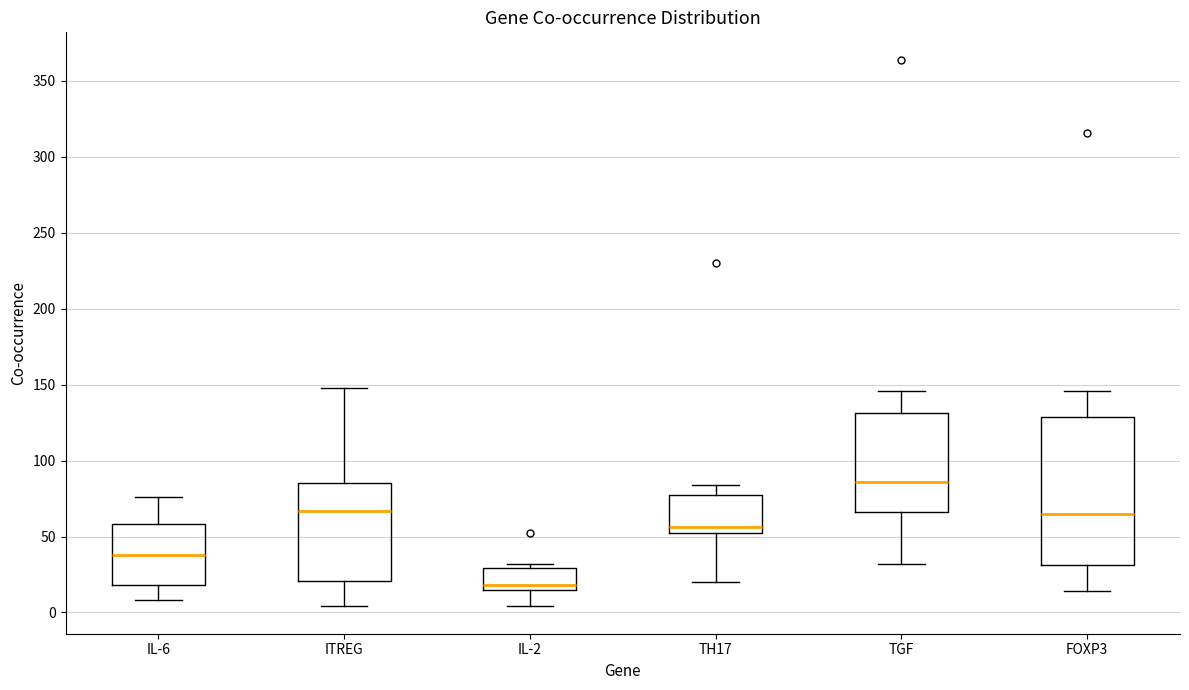

Reading left to right, read every box against the y-axis: the position of its median line, the range the box covers, and the ends of its whiskers. The values are not printed on the chart, so give them approximately, as read against the axis.

IL-6: median 40, box 20 to 60, whiskers 10 to 75
ITREG: median 65, box 20 to 85, whiskers 5 to 150
IL-2: median 20, box 15 to 30, whiskers 5 to 30 (just above the box's upper edge)
TH17: median 55 (just above the box's lower edge), box 55 to 80, whiskers 20 to 85
TGF: median 85, box 65 to 130, whiskers 30 to 145
FOXP3: median 65, box 30 to 130, whiskers 15 to 145